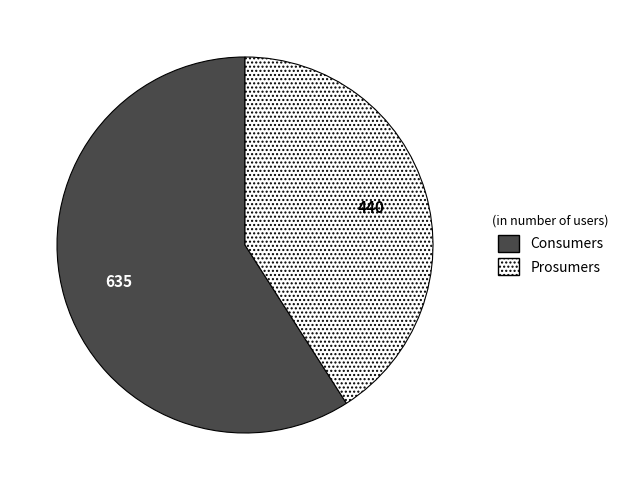

Is it true that Consumers is 52% of the pie?

False